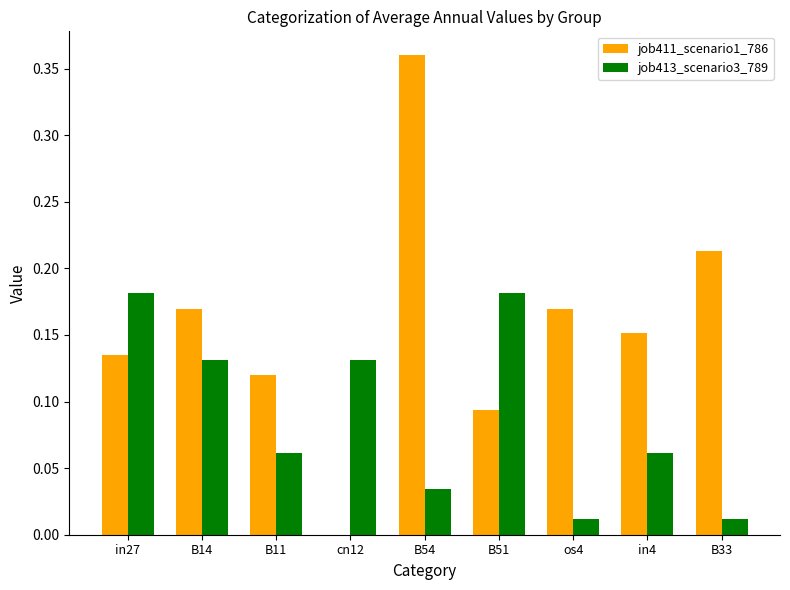

Which label corresponds to the largest value in the chart?

B54